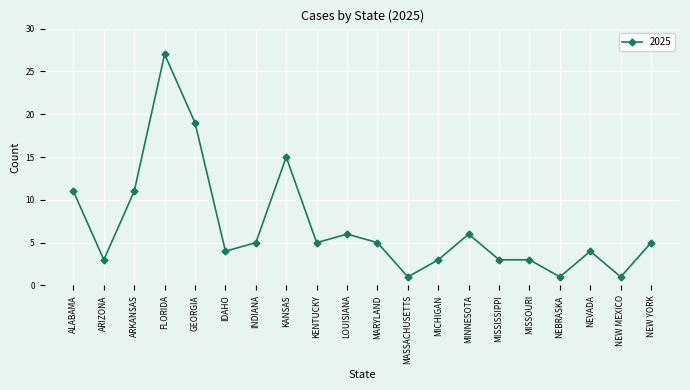

True or false: the data has more than 0 interior local peaks.

True